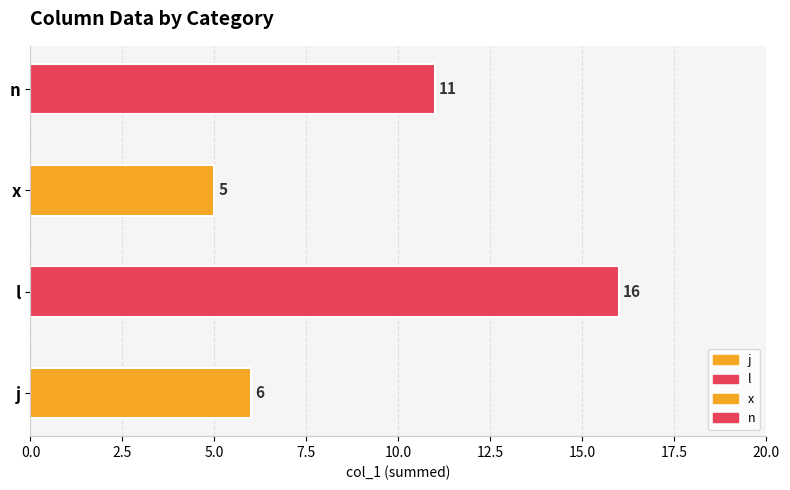

Are the bars horizontal?

Yes